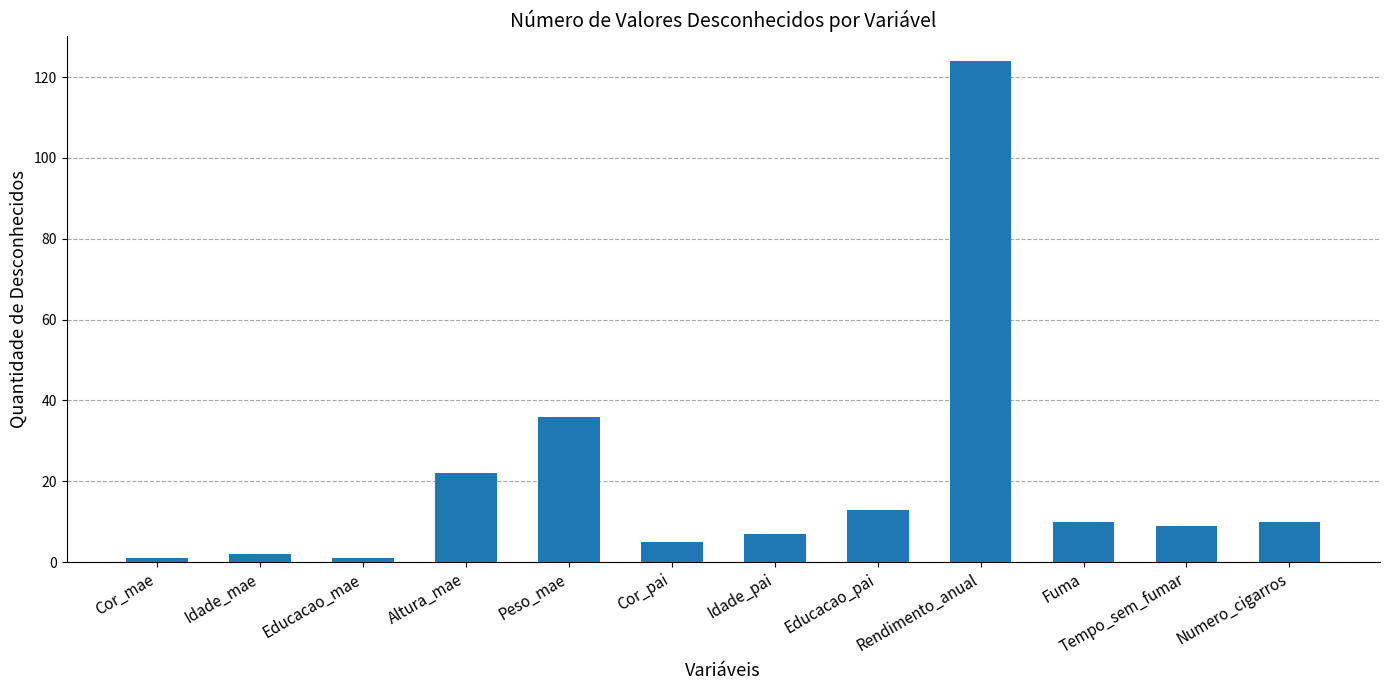

What is the maximum value shown in the chart?

124